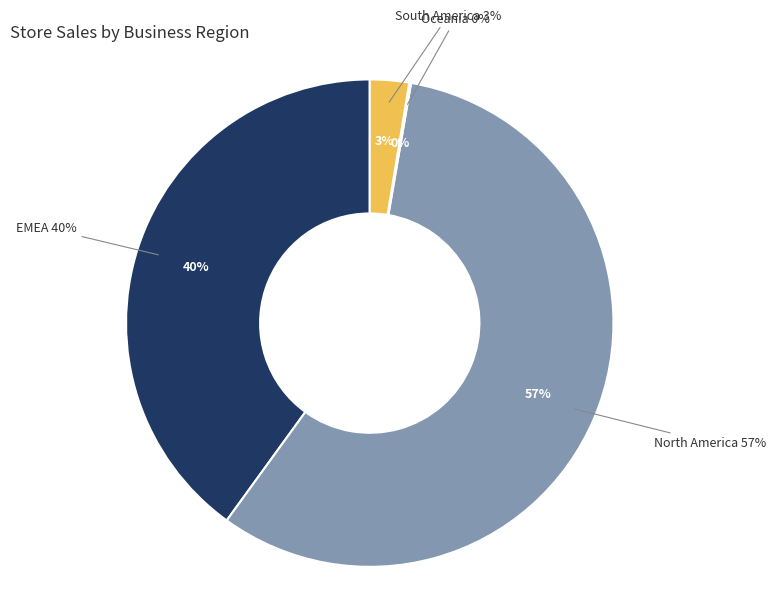

How many slices are in this pie chart?

4